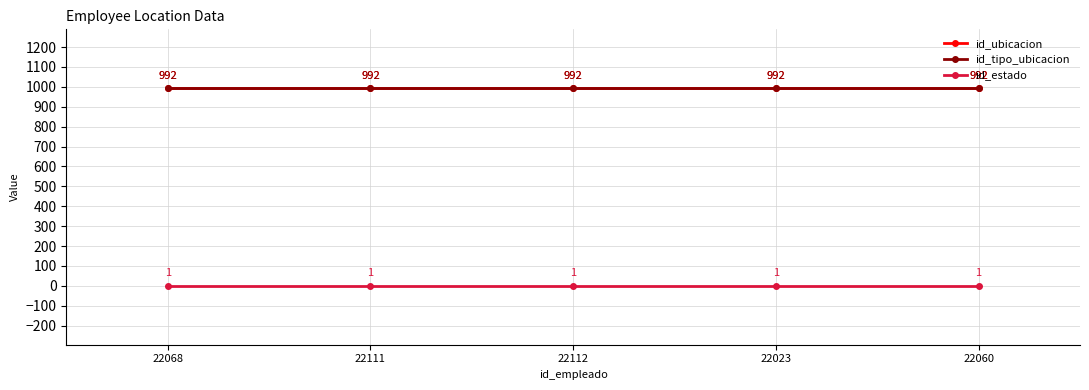

What is the difference between the highest and lowest values at 22060?

991